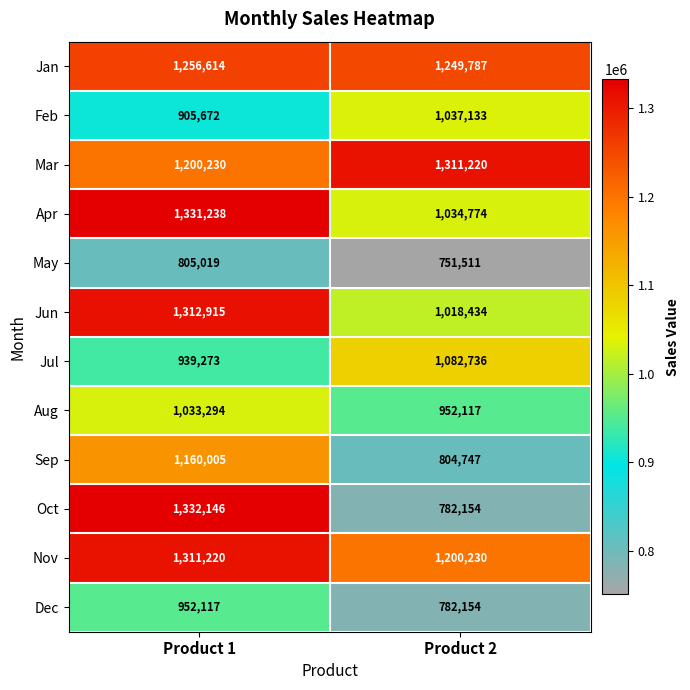

Is it true that Sep equals 804747 at Product 2?

True